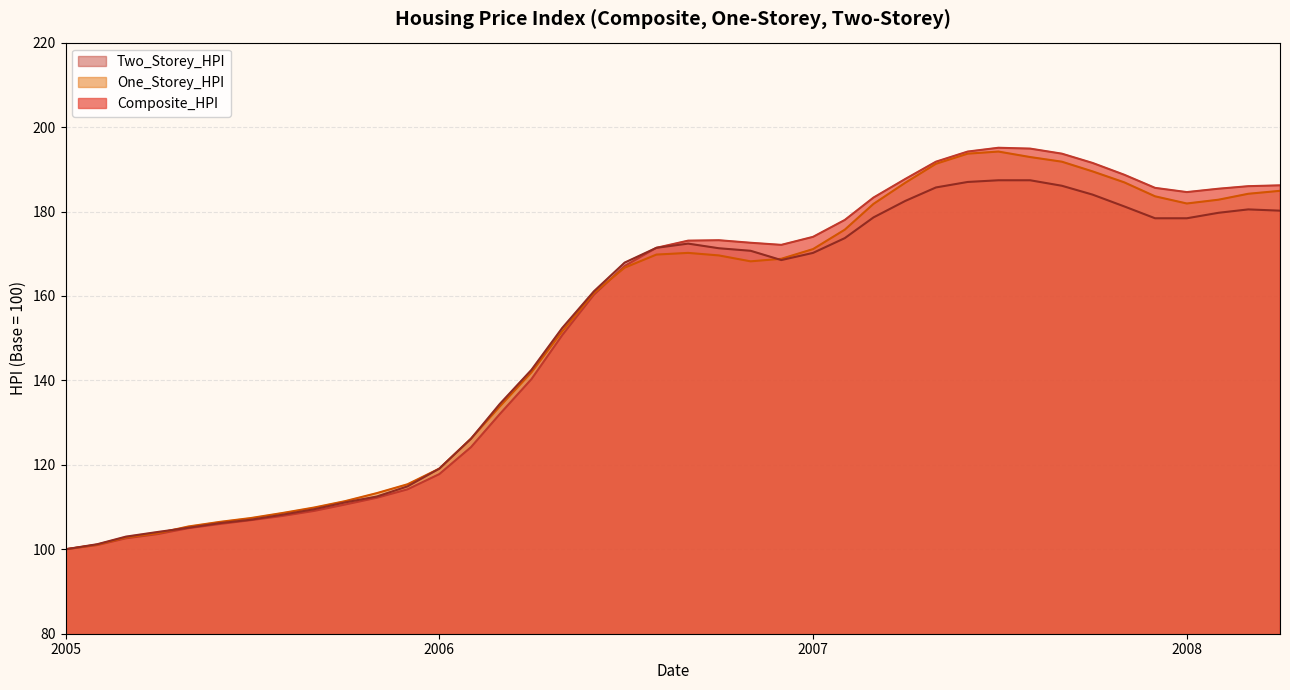

List the series in order of their peak value, highest first.

Composite_HPI, One_Storey_HPI, Two_Storey_HPI